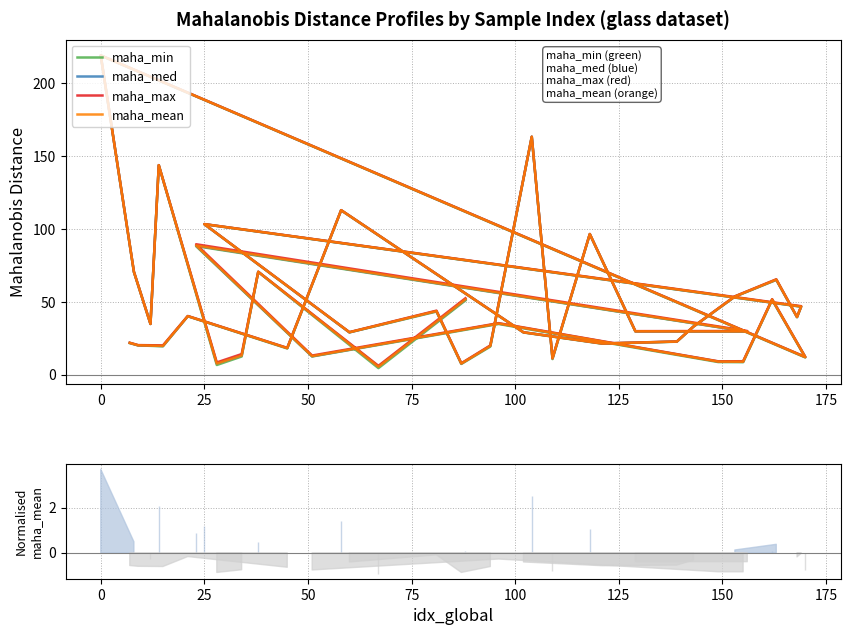

True or false: maha_mean has more than 1 interior local peaks.

True